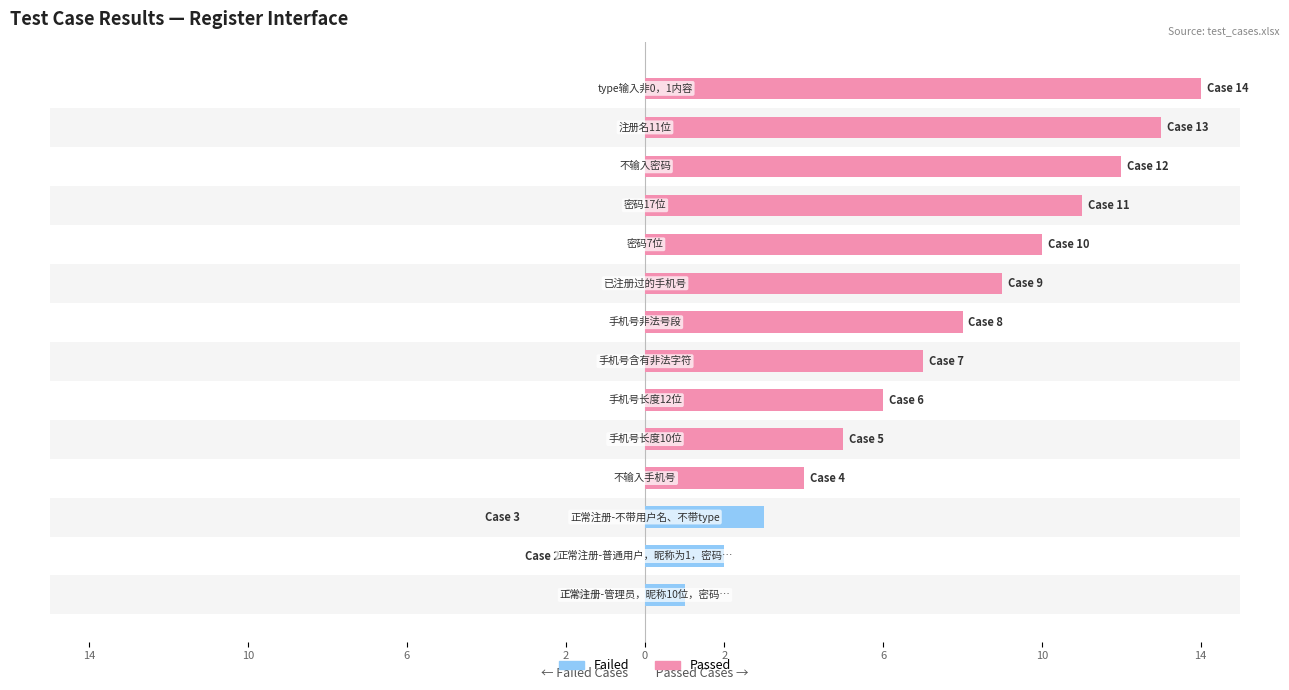

What are all the series names shown in the legend?

Failed, Passed